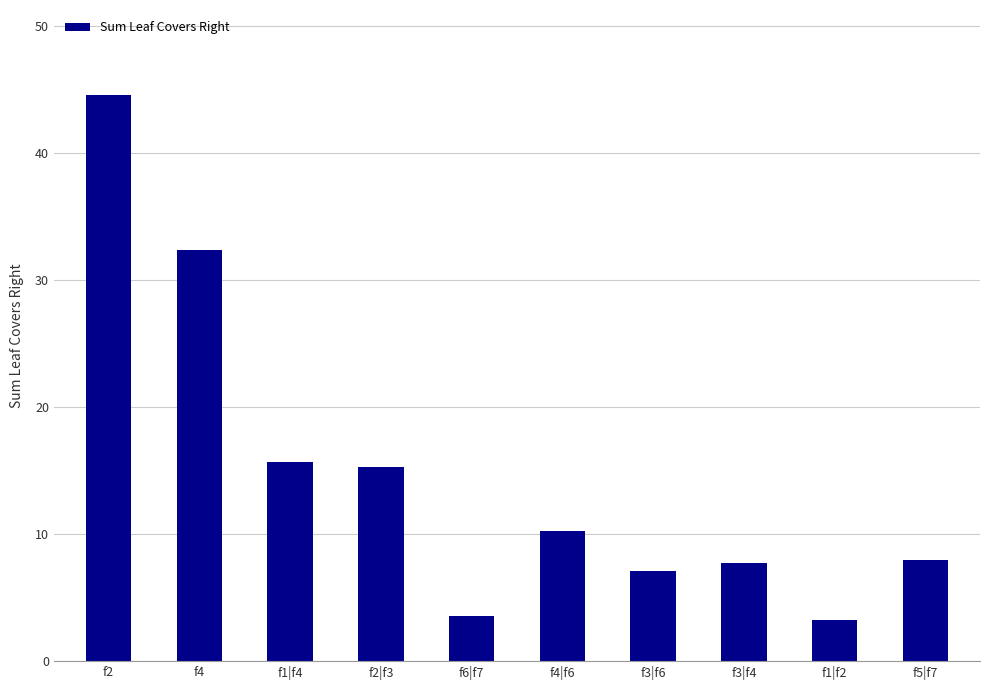

The chart shows a value of 7.7 at f3|f4. True or false?

True